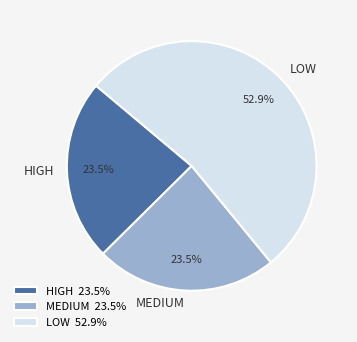

Combined, do MEDIUM and HIGH account for over 50%?

No